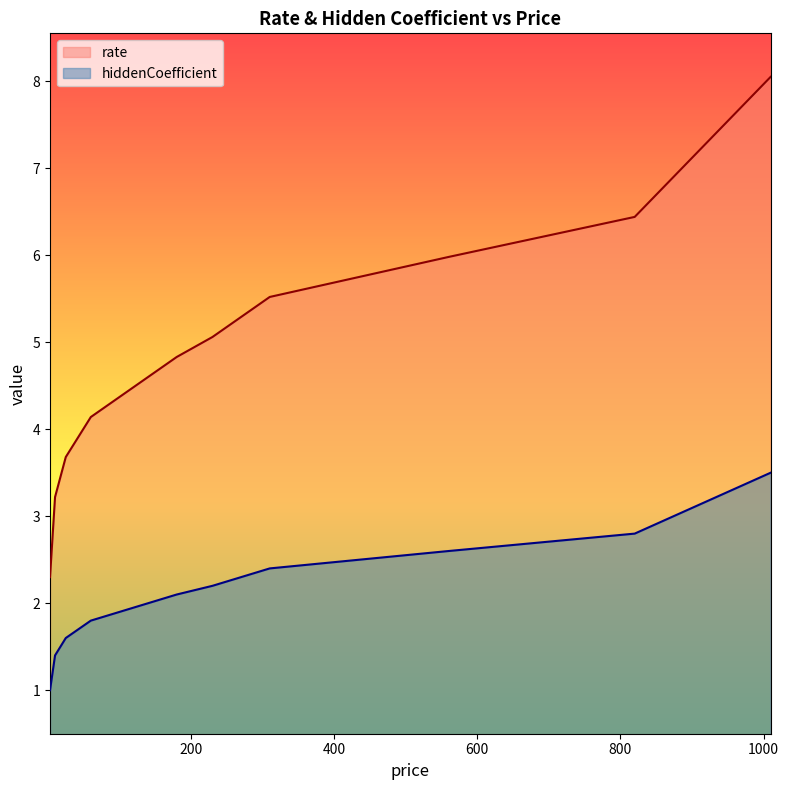

Reading left to right, what are all the values shown in this chart?

rate: 2.3	3.2	3.7	4.1	4.8	5.1	5.5	6.0	6.4	8.1
hiddenCoefficient: 1.0	1.4	1.6	1.8	2.1	2.2	2.4	2.6	2.8	3.5